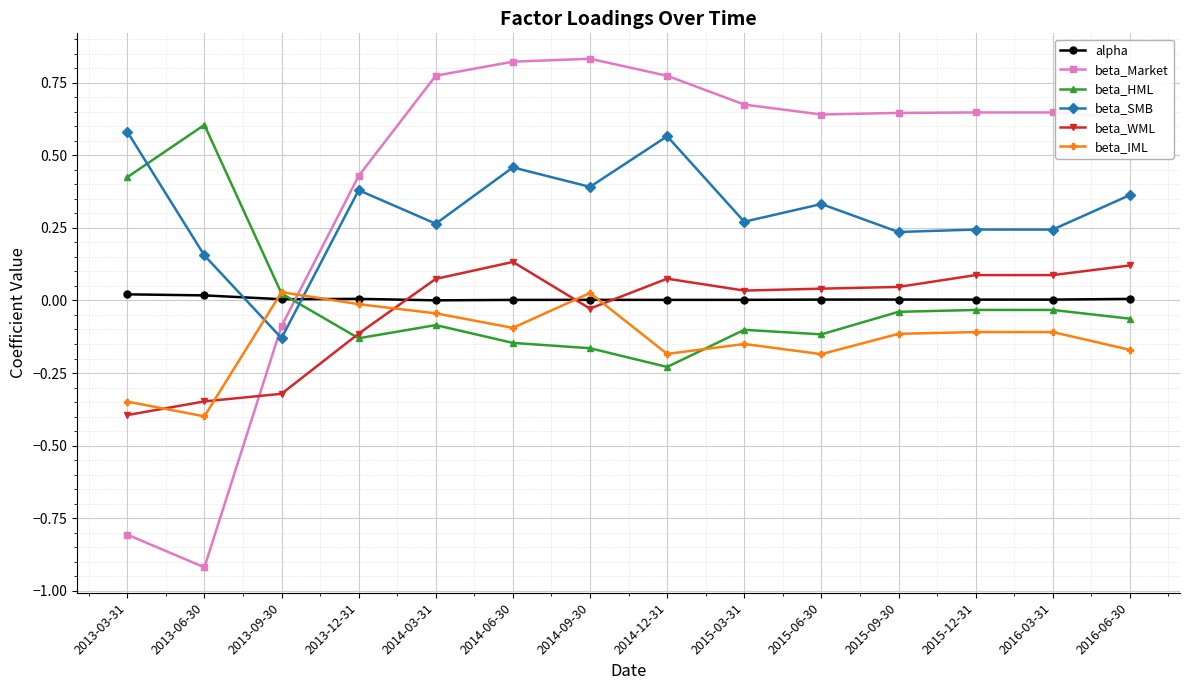

How many positive values does the beta_HML series have?

3